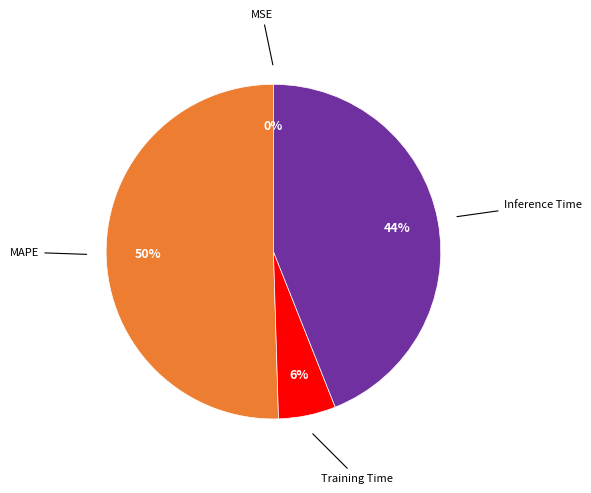

To the nearest percent, what is the average slice percentage?

25%